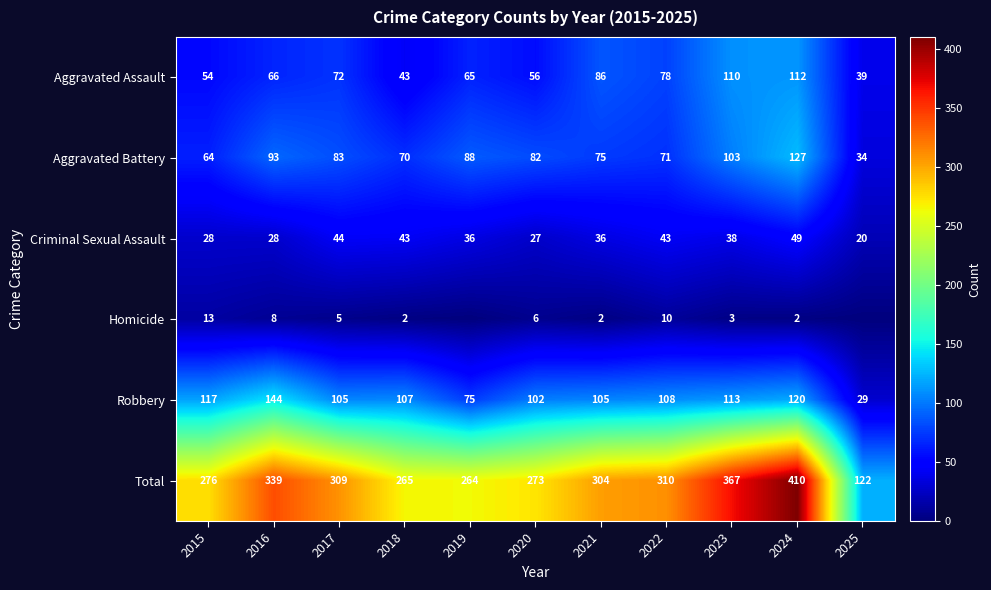

What is the maximum value for Aggravated Assault?

112